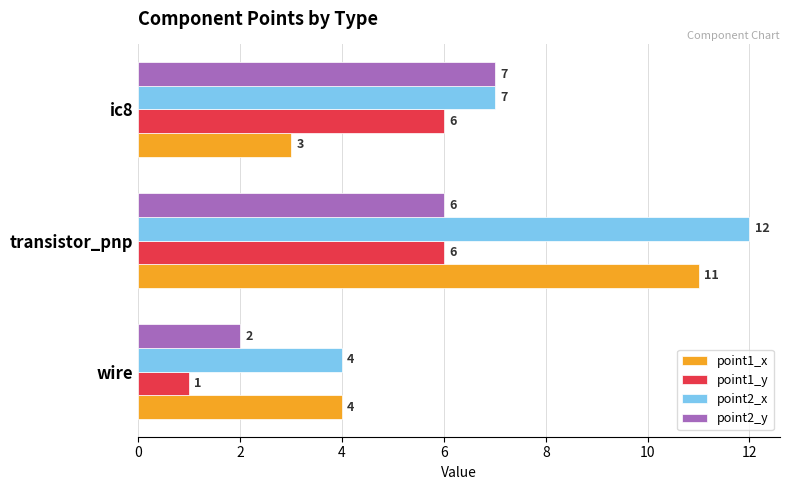

What is the difference between the second highest and minimum values in the point2_x series?

3